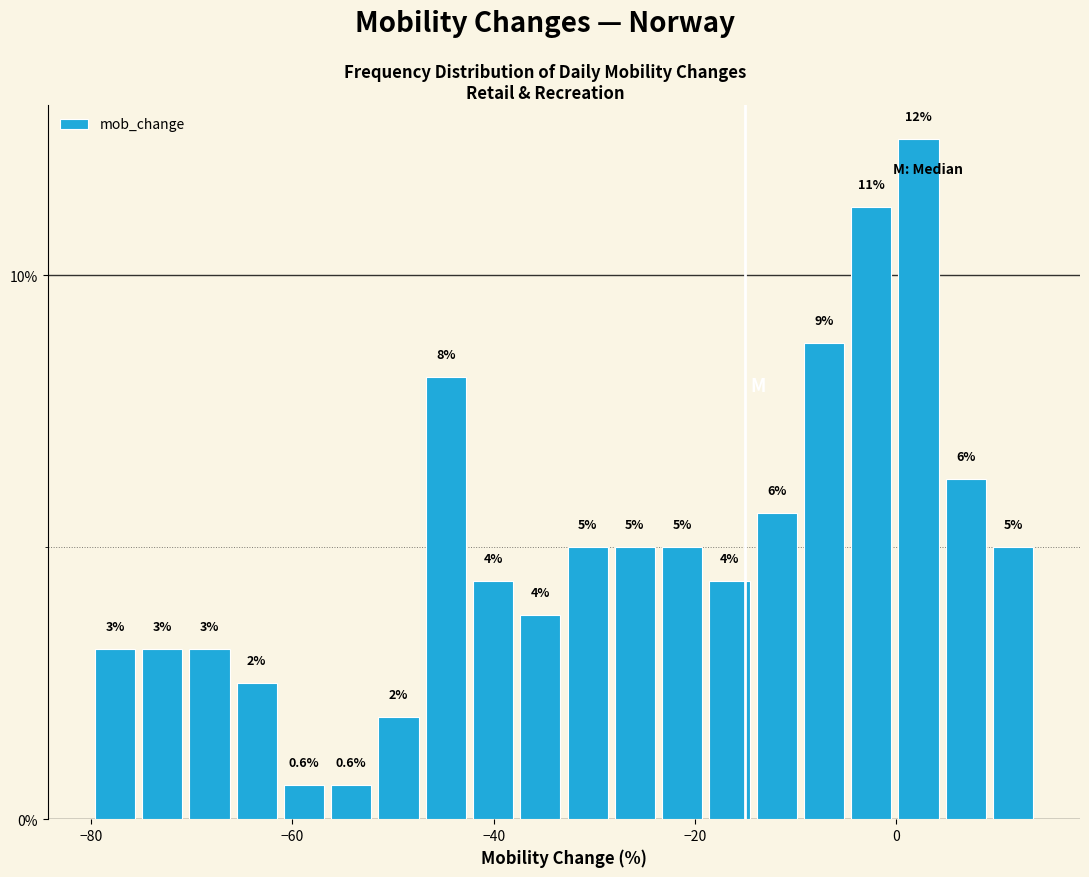

Read against the x-axis, roughly where is the centre of the tallest bar?

2